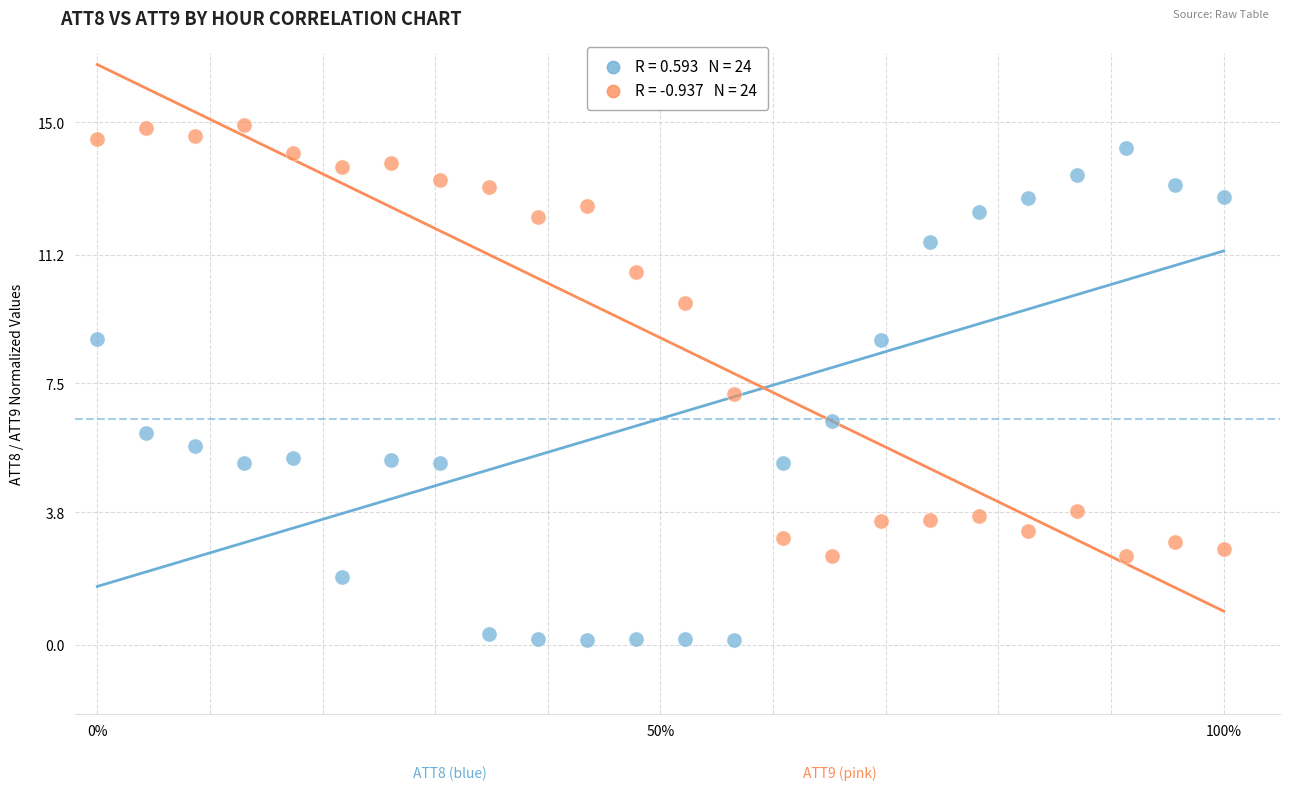

Across all data points, what is the range of Y values (max minus min)?

14.8